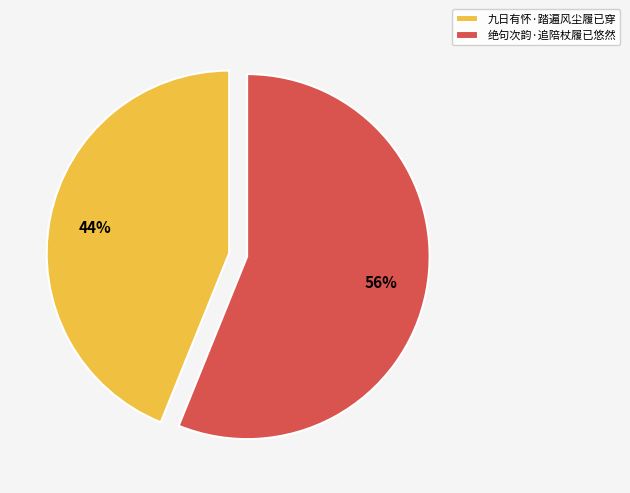

Is it true that 九日有怀·踏遍风尘履已穿 is 44% of the pie?

True